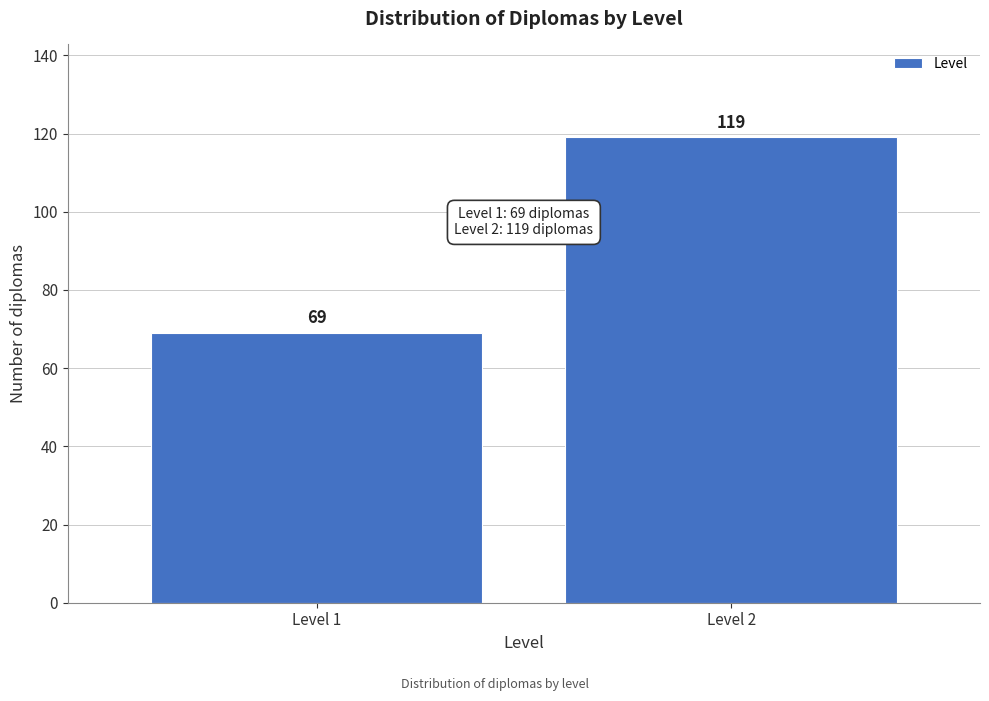

Reading left to right, what are all the values shown in this chart?

Level 1=69	Level 2=119